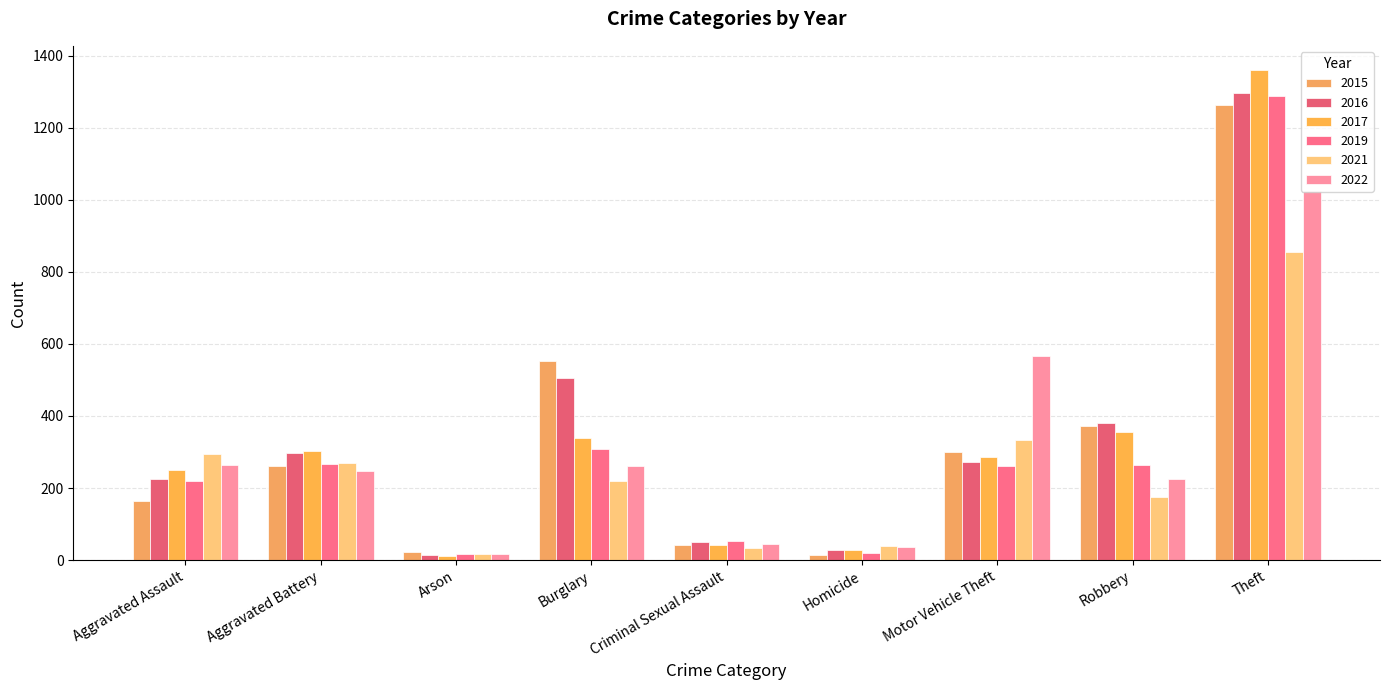

Where does the 2015 series first go above 260?

Burglary